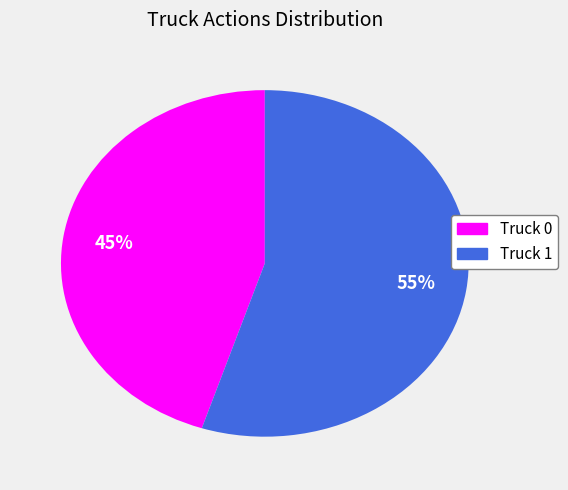

To the nearest percent, what portion does Truck 1 represent?

55%